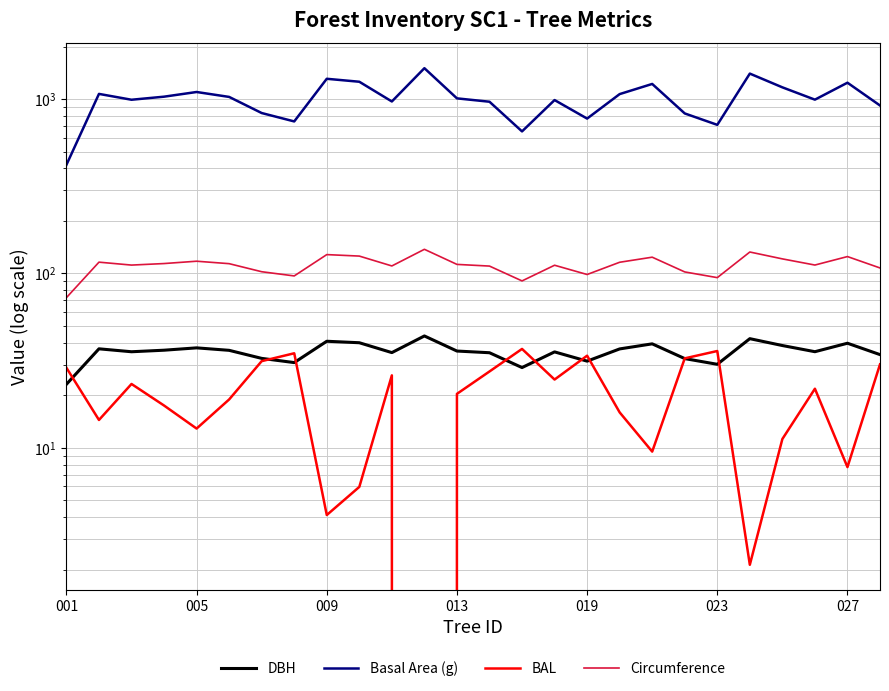

True or false: Basal Area (g) and BAL intersect in this chart.

False